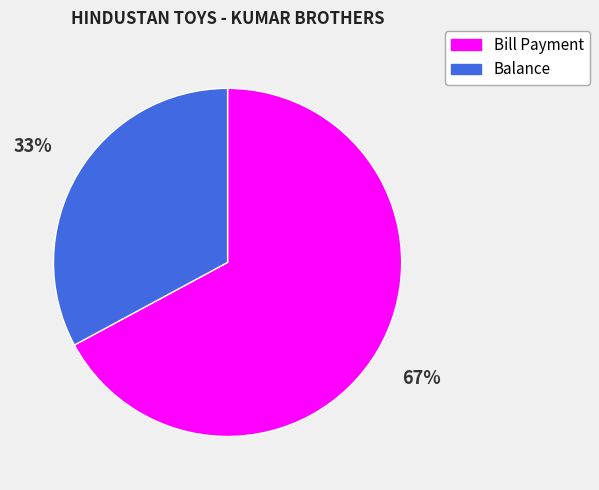

Count the number of slices in the pie.

2